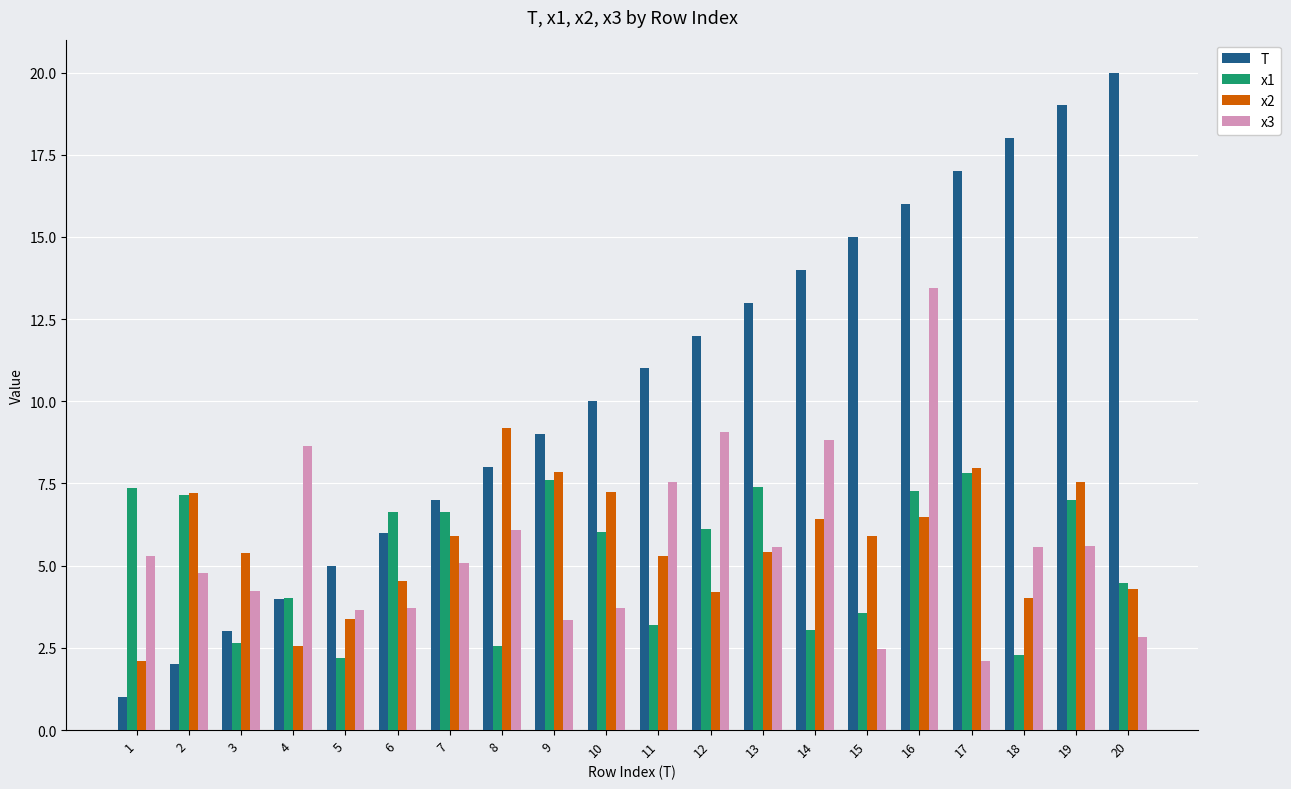

Which series has the largest range (max minus min)?

T